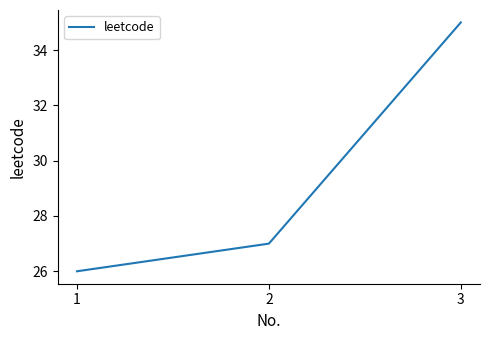

Is it true that the value at 1 is 40?

False